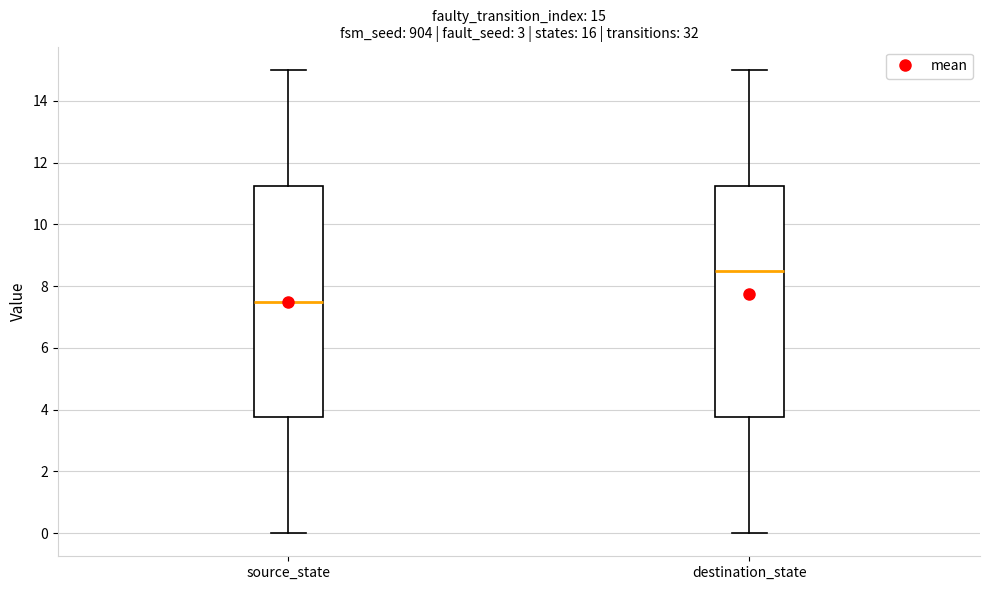

Which box has the highest median line?

destination_state